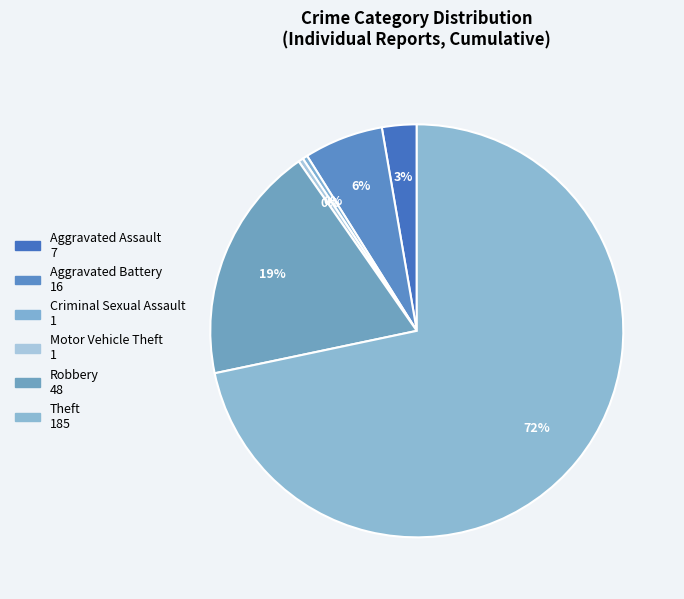

Does Theft represent more than half of the total?

Yes